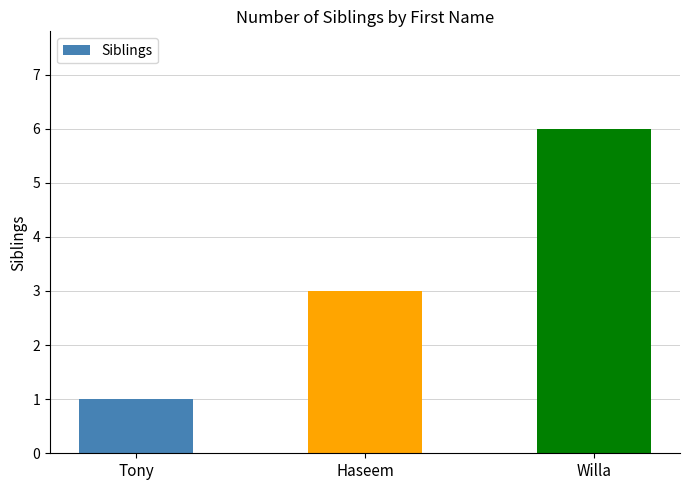

At which category does the chart reach its minimum across all series?

Tony